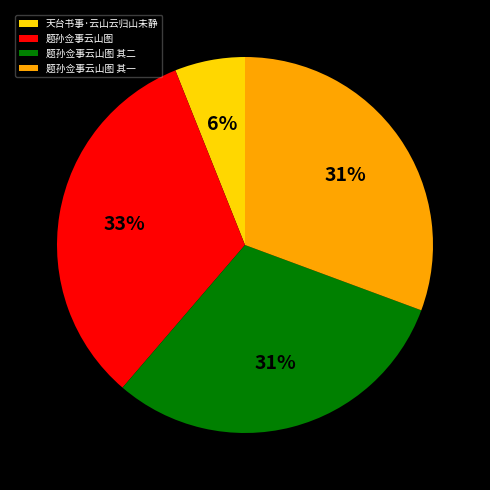

Is it true that 题孙佥事云山图 其二 is 40% of the pie?

False